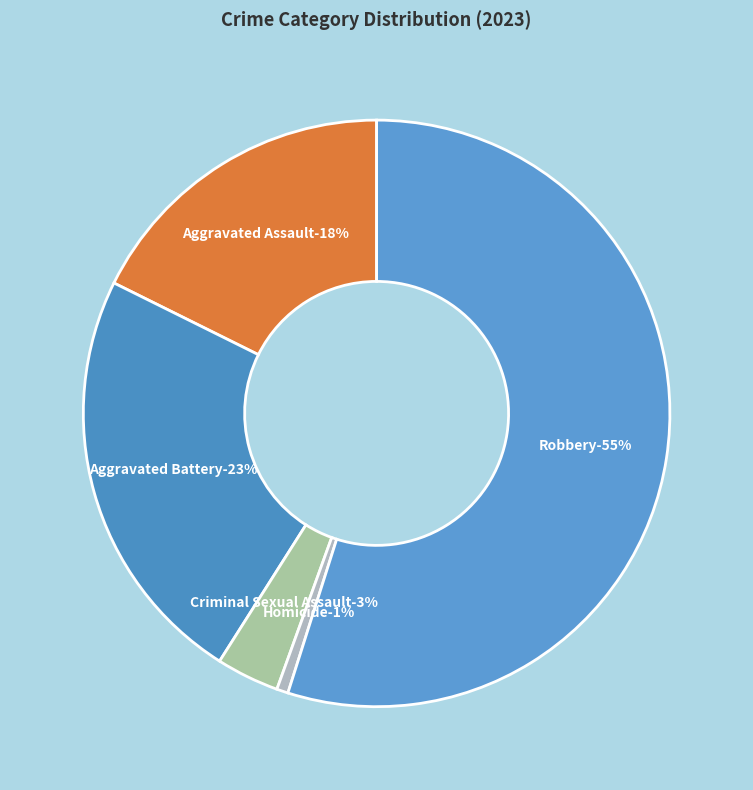

Is it true that Homicide is 1% of the pie?

True